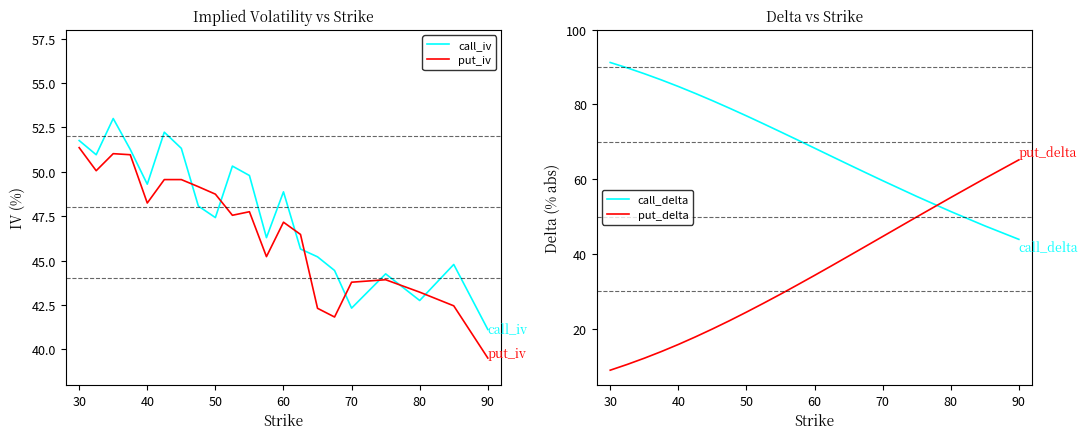

At which label does put_iv reach its minimum?

90